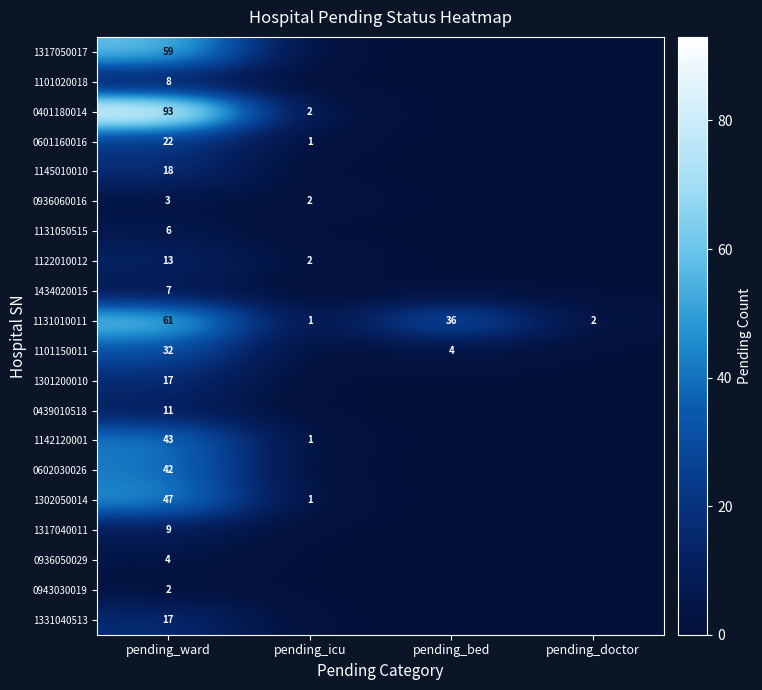

Where is 1131010011 nearest to the value 31?

pending_bed